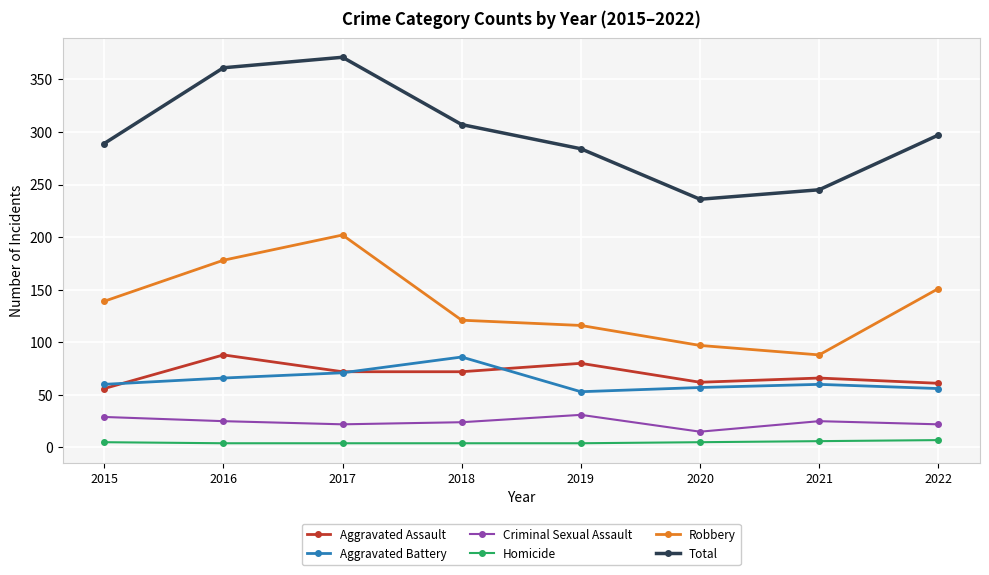

What is the value of the Homicide point at the 3rd from the left?

4